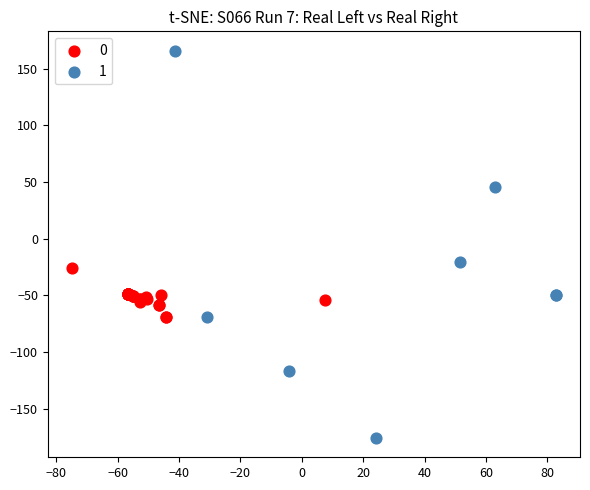

Which series contains the highest Y value?

1